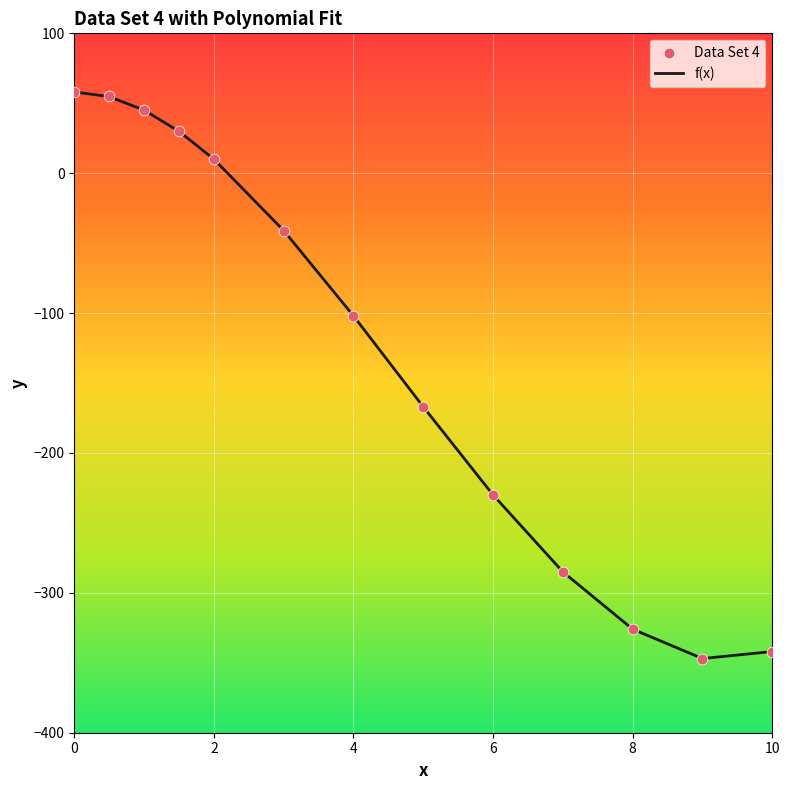

Which series has the largest Y range (max minus min)?

f(x)